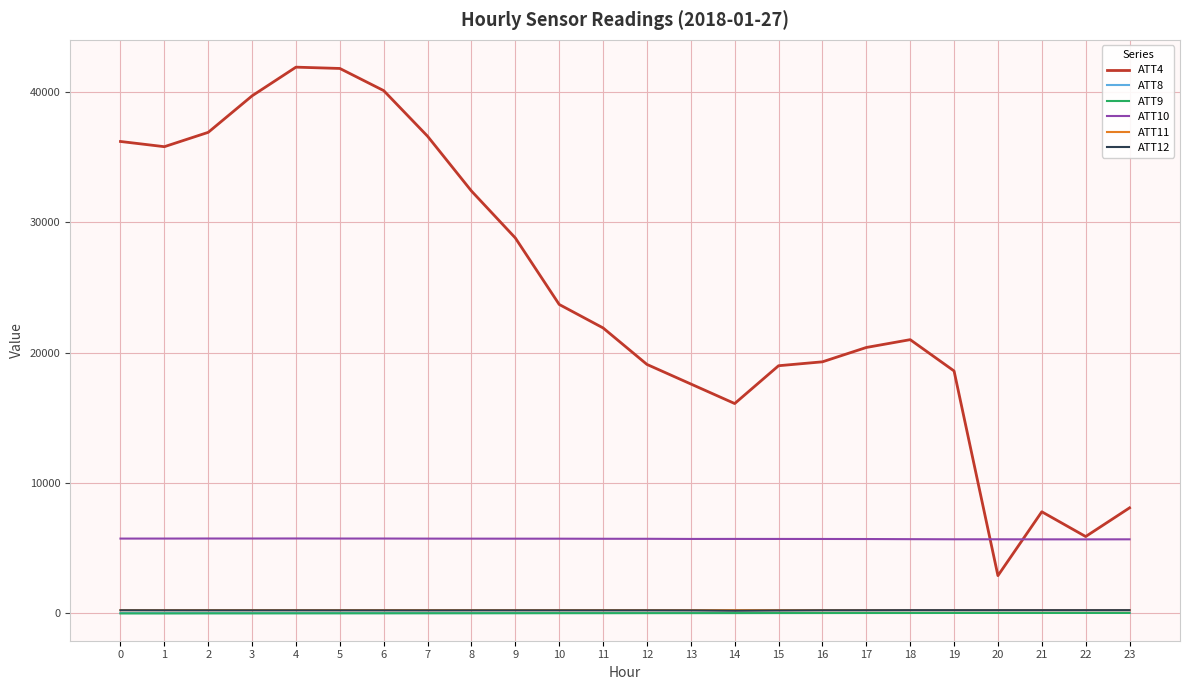

Read the ATT11 value at 18.

254.6